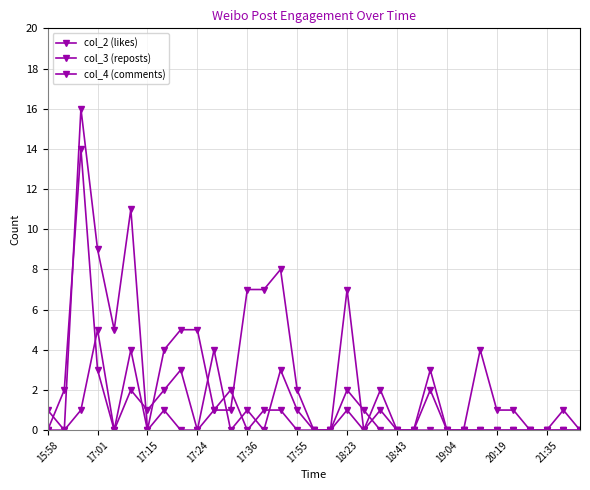

At which category does col_2 (likes) reach its first local valley?

17:36